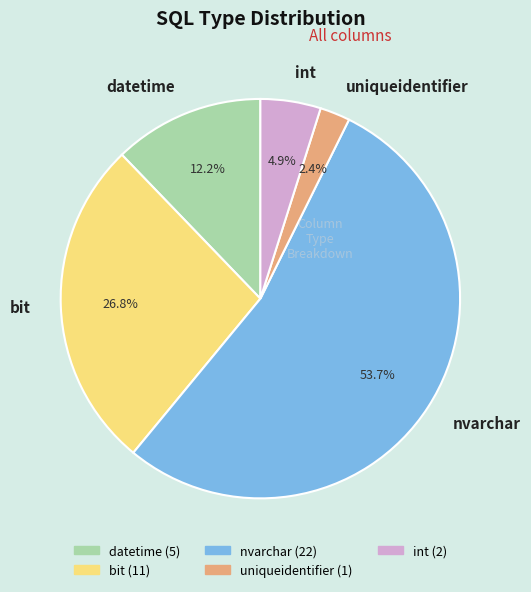

Is it true that uniqueidentifier is 10% of the pie?

False